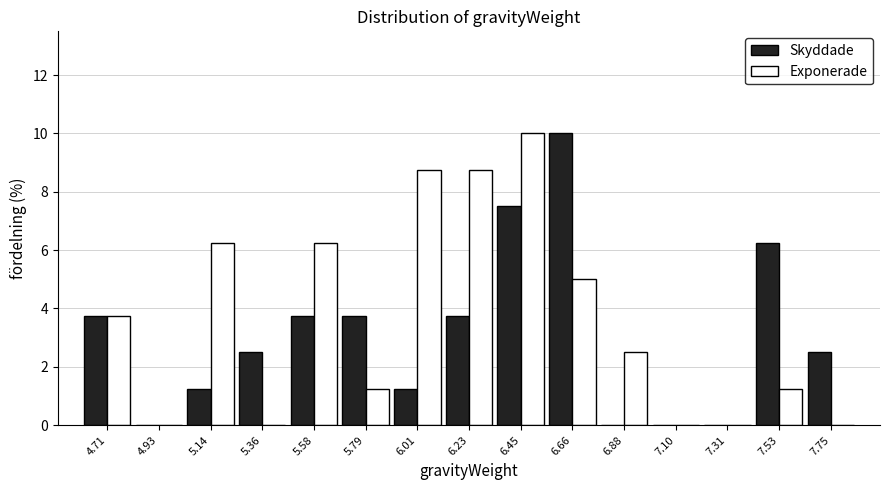

Between 4.71 and 5.36, which series saw the biggest shift?

Exponerade